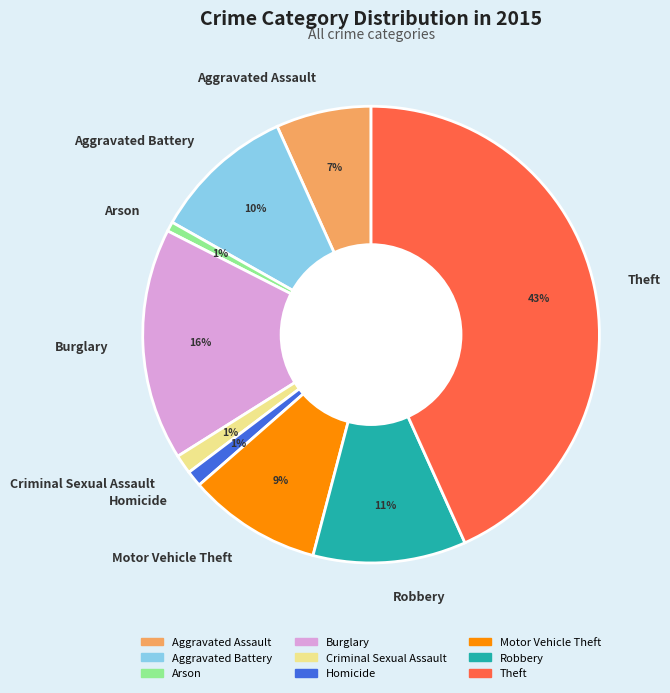

Does any single category account for the majority?

No